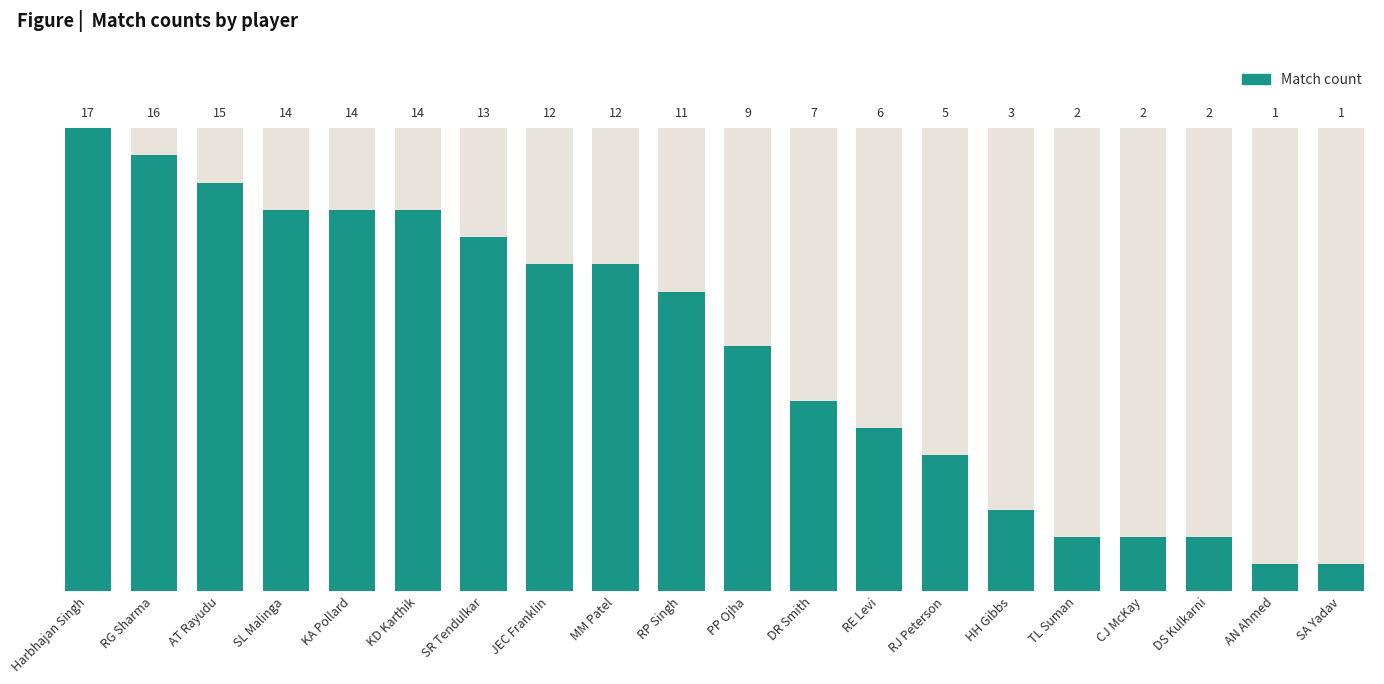

The chart shows a value of 7 at SL Malinga. True or false?

False